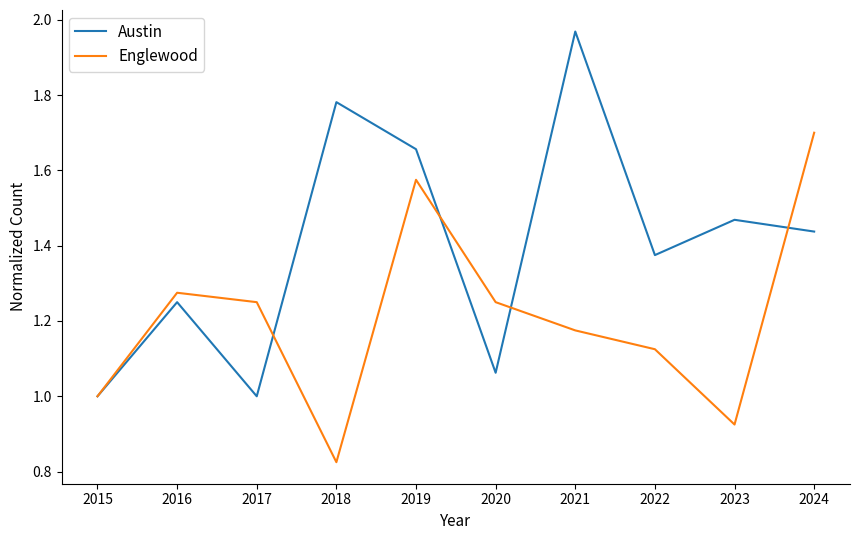

What is the total value across all series at 2018?

2.6